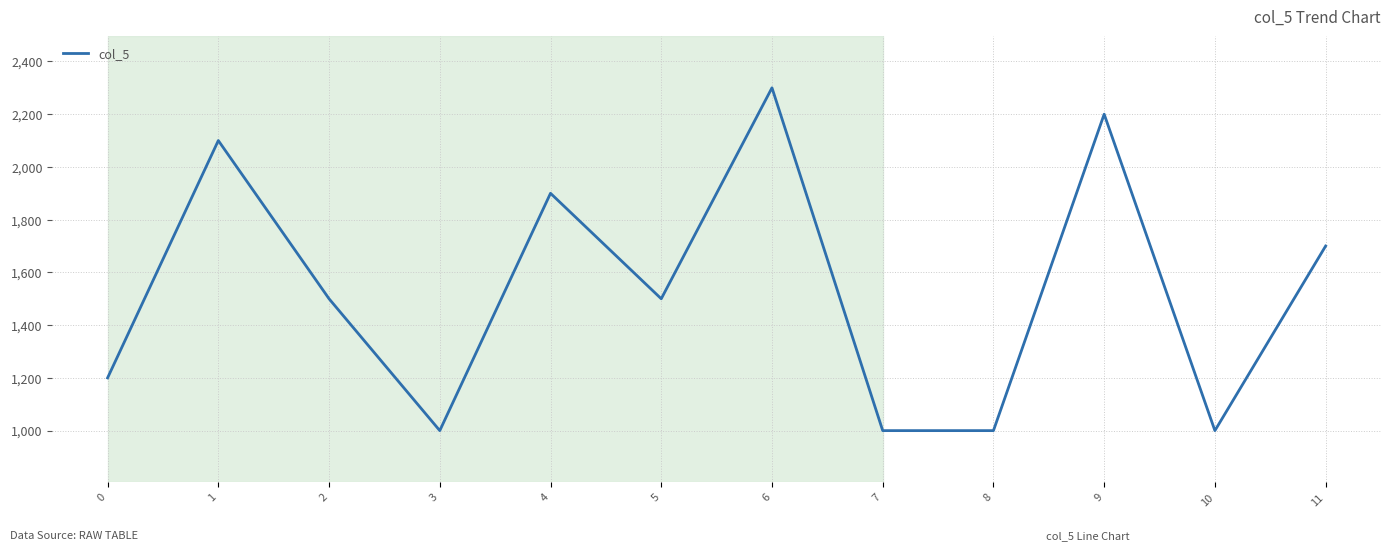

What is the greatest value displayed?

2300